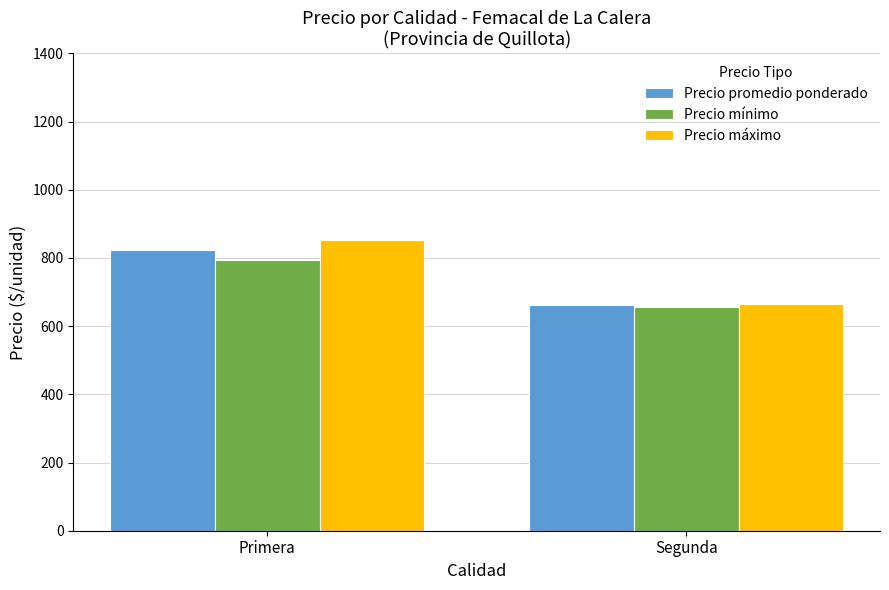

List the series in order of their peak value, highest first.

Precio máximo, Precio promedio ponderado, Precio mínimo